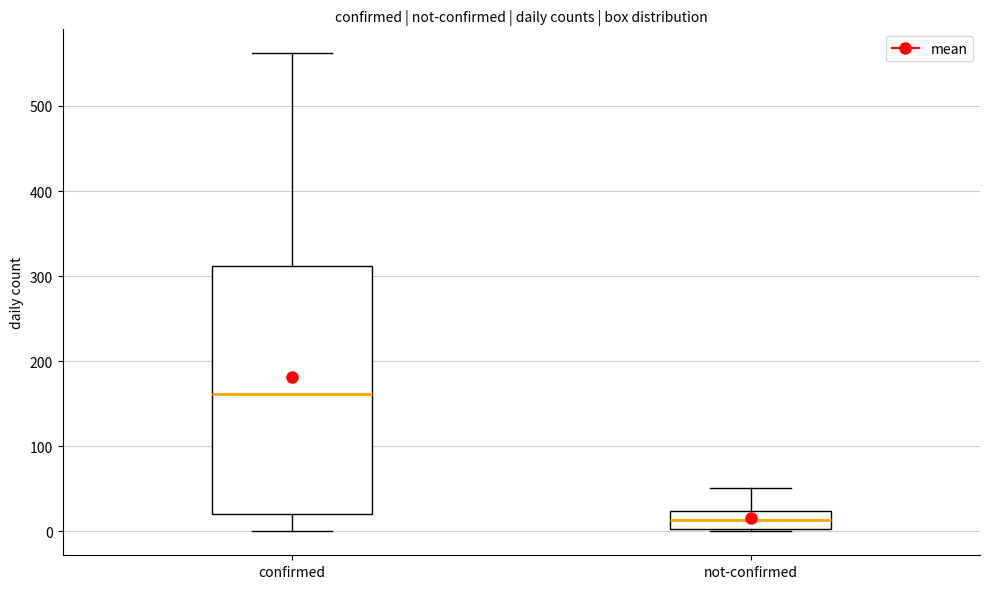

Reading left to right, read every box against the y-axis: the position of its median line, the range the box covers, and the ends of its whiskers. The values are not printed on the chart, so give them approximately, as read against the axis.

confirmed: median 160, box 20 to 310, whiskers 0 to 560
not-confirmed: median 10, box 0 to 20, whiskers 0 to 50